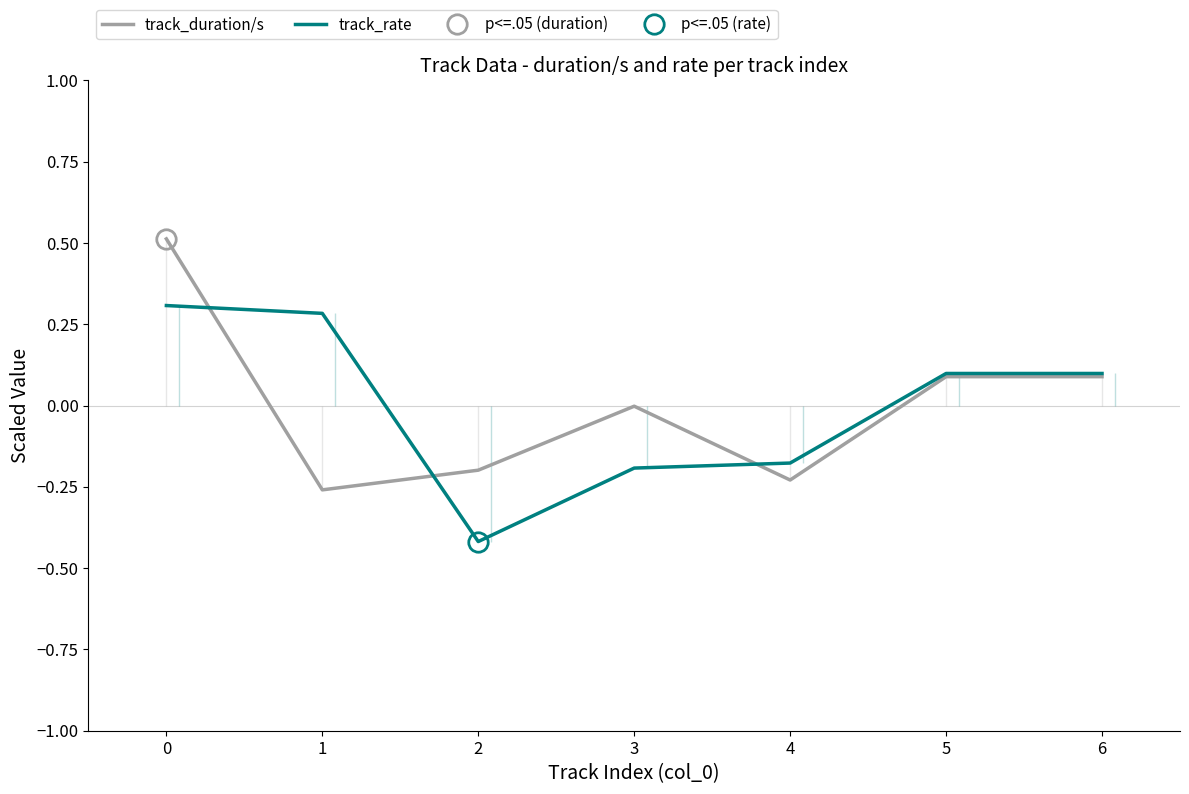

Rank the series by their average value, from highest to lowest.

track_duration/s, track_rate